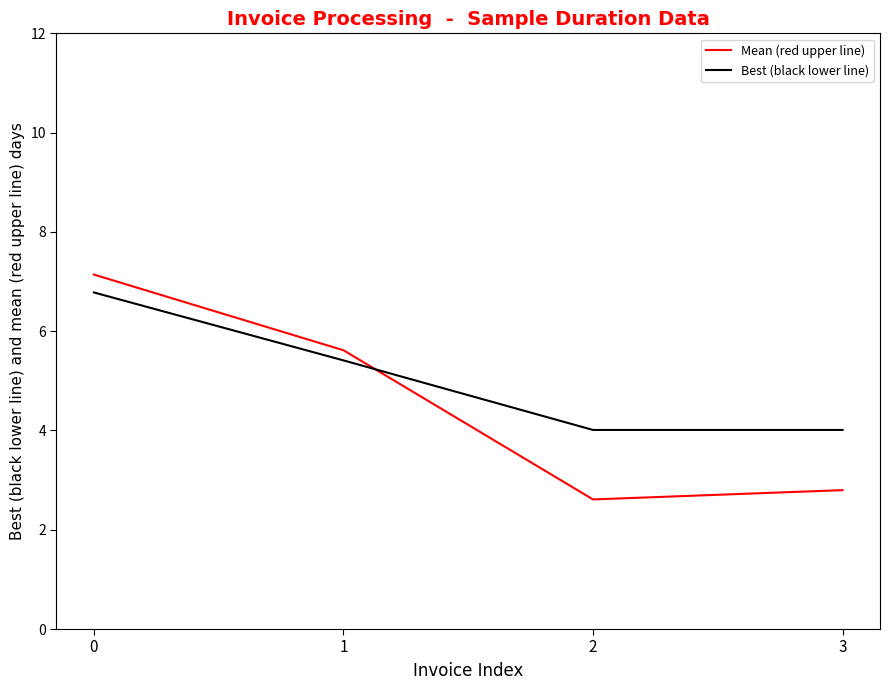

Where do Mean (red upper line) and Best (black lower line) first cross each other?

1 and 2